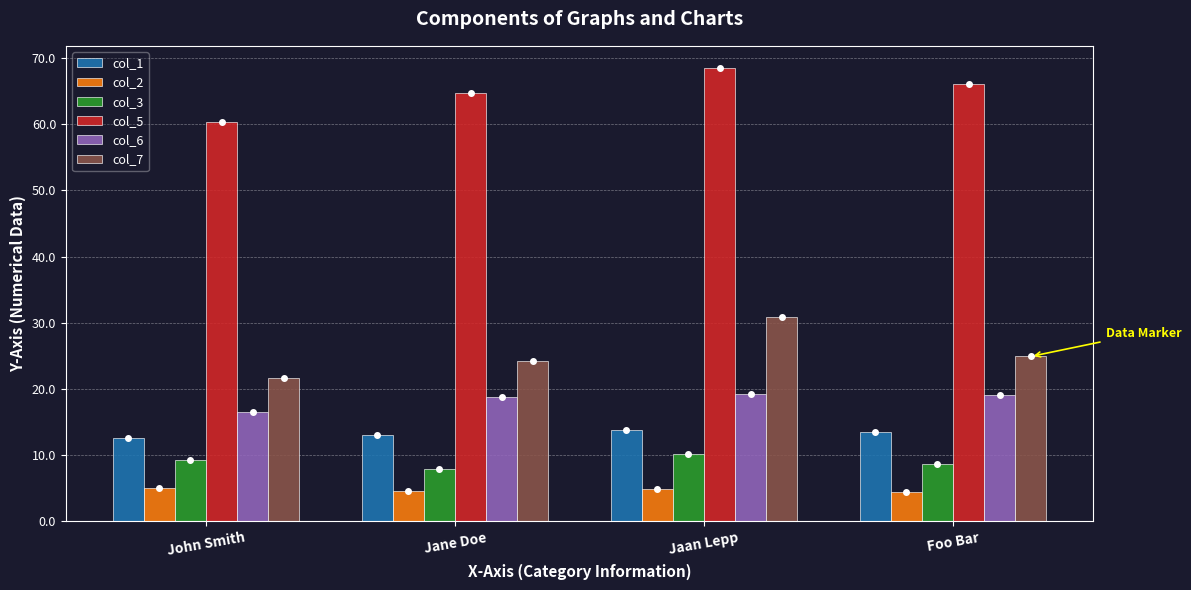

At which category is the sum across all series the highest?

Jaan Lepp